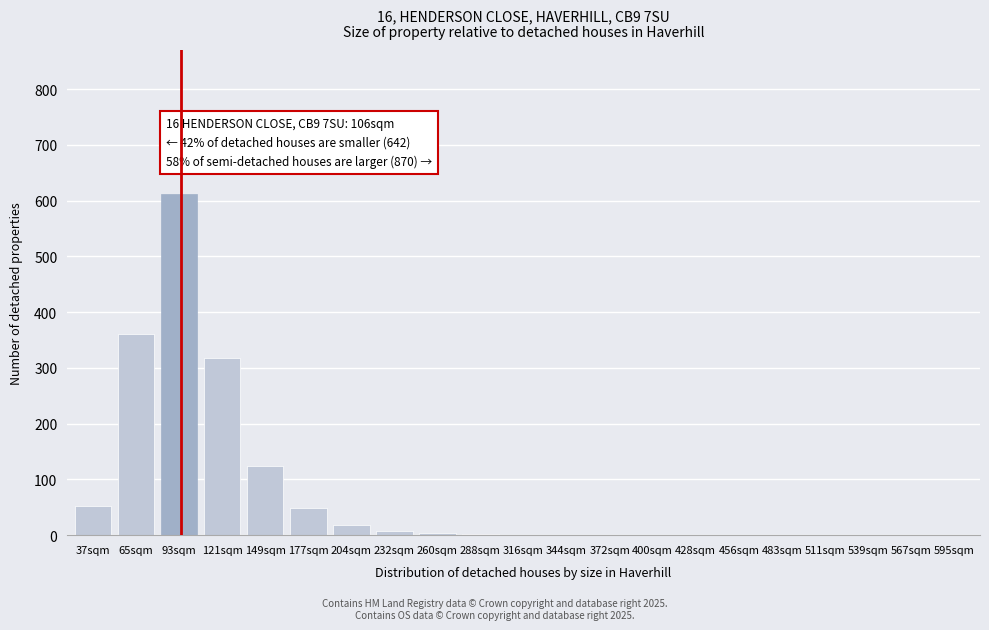

What is the maximum value shown in the chart?

612